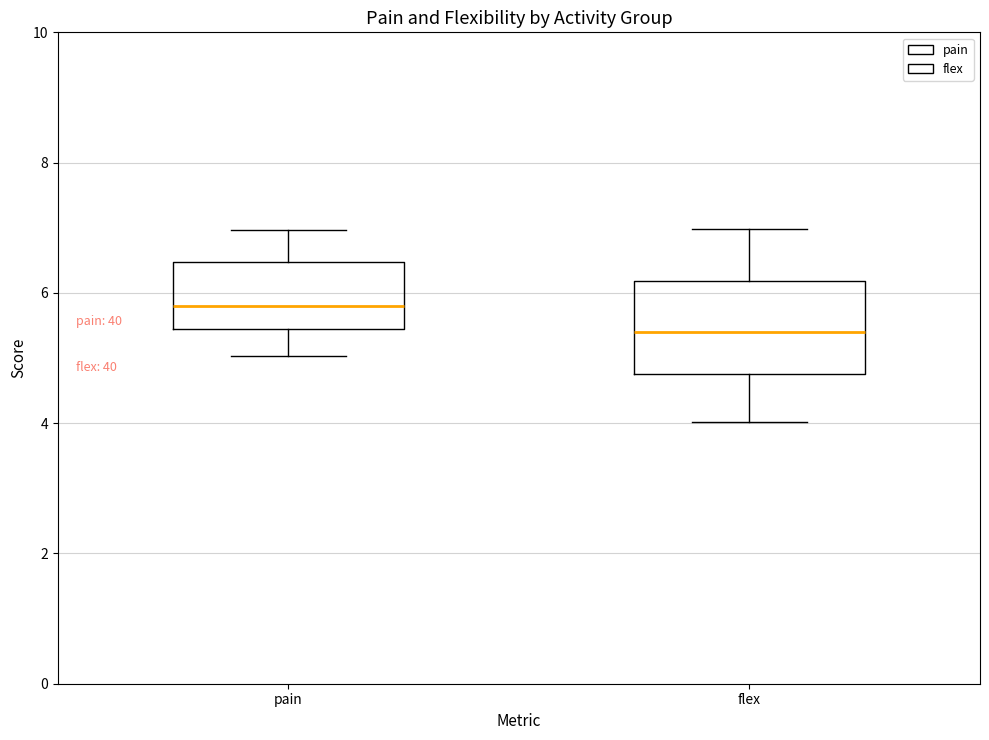

Comparing the boxes themselves (not the whiskers), which one is the tallest?

flex